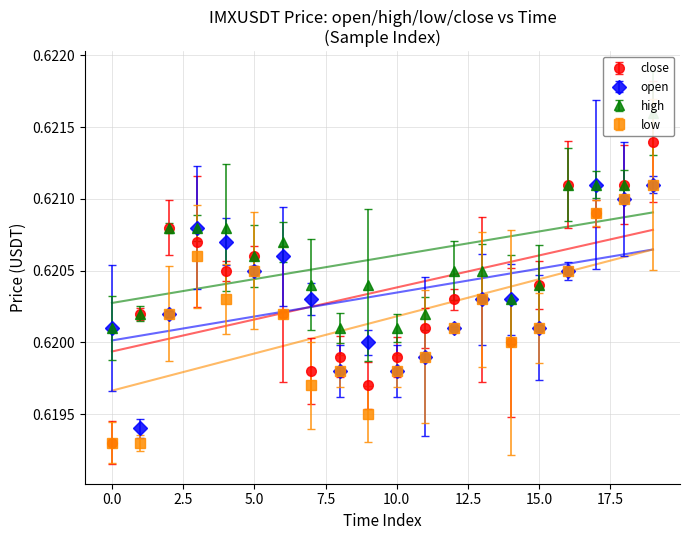

What is the total value across all series at 19?

2.5